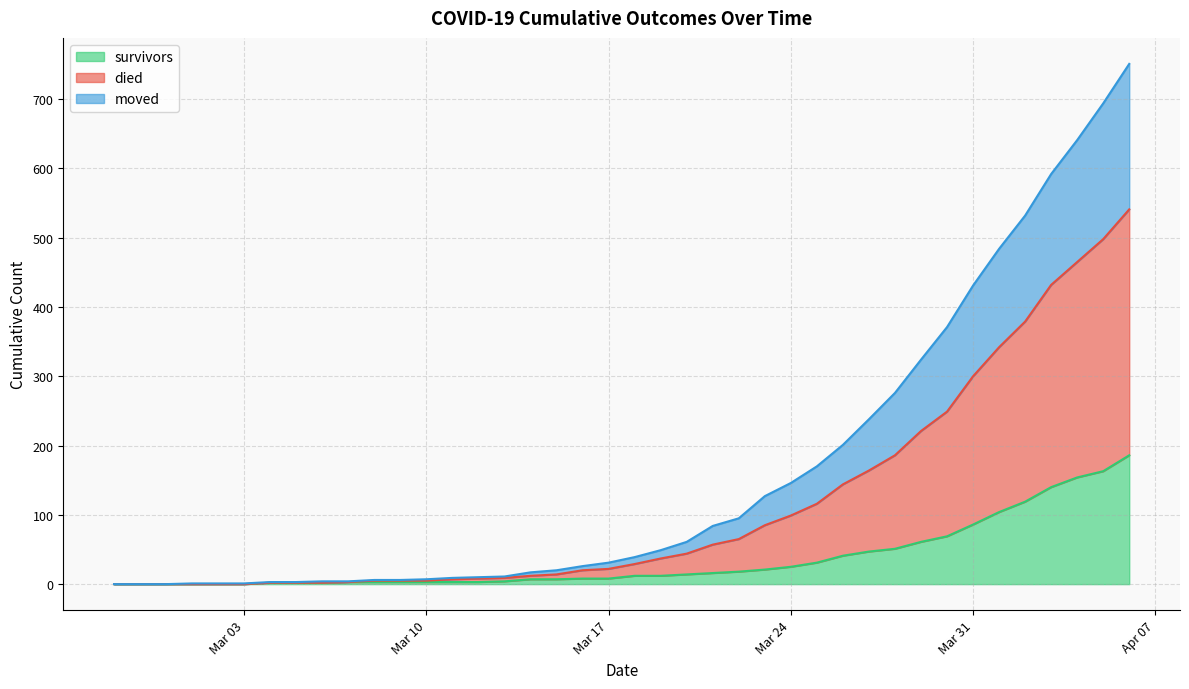

How many lines are shown in the chart?

3